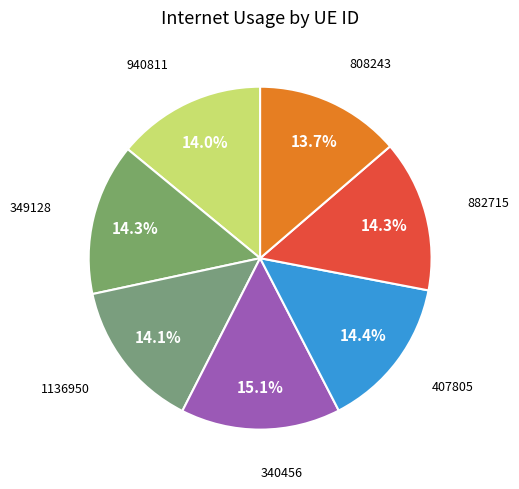

How many slices are in this pie chart?

7